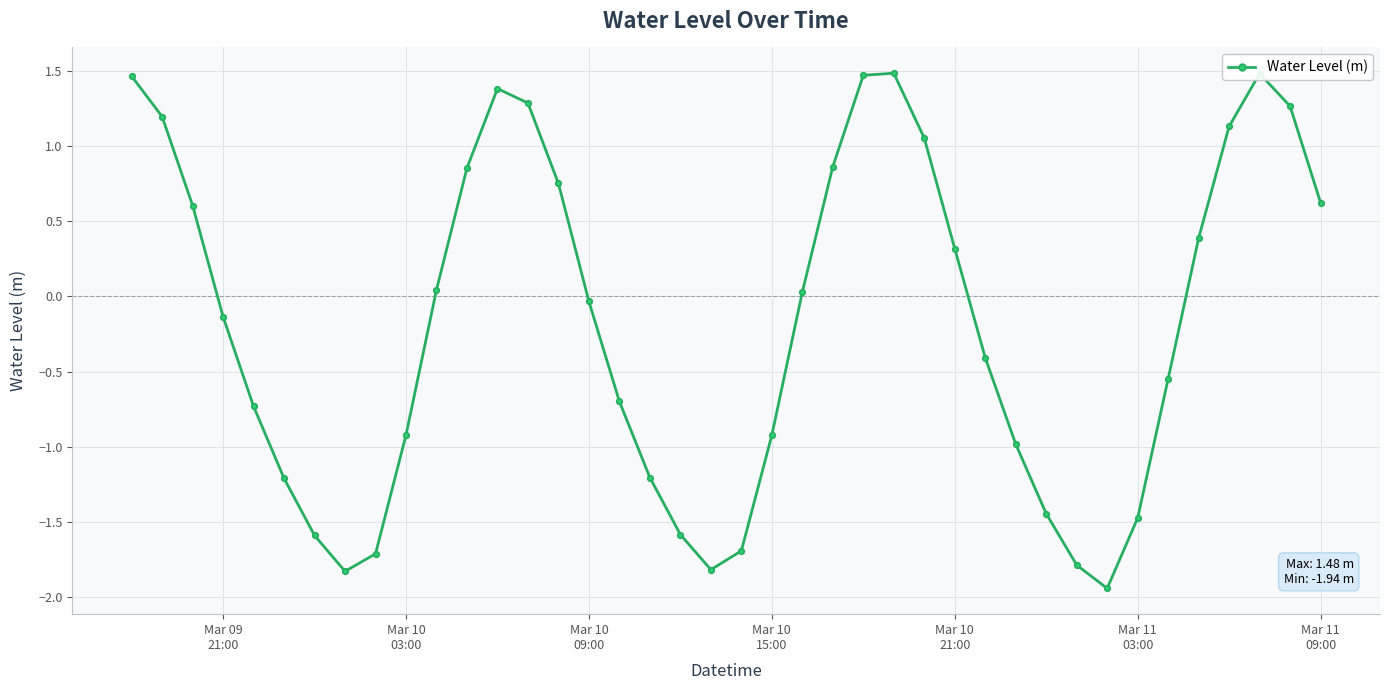

True or false: the data has more than 1 interior local peaks.

True